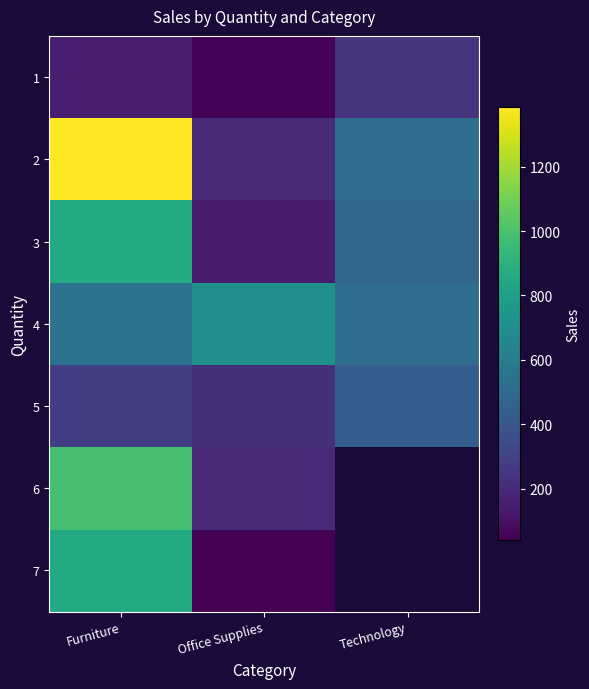

At which label does 1 first exceed 155?

Technology